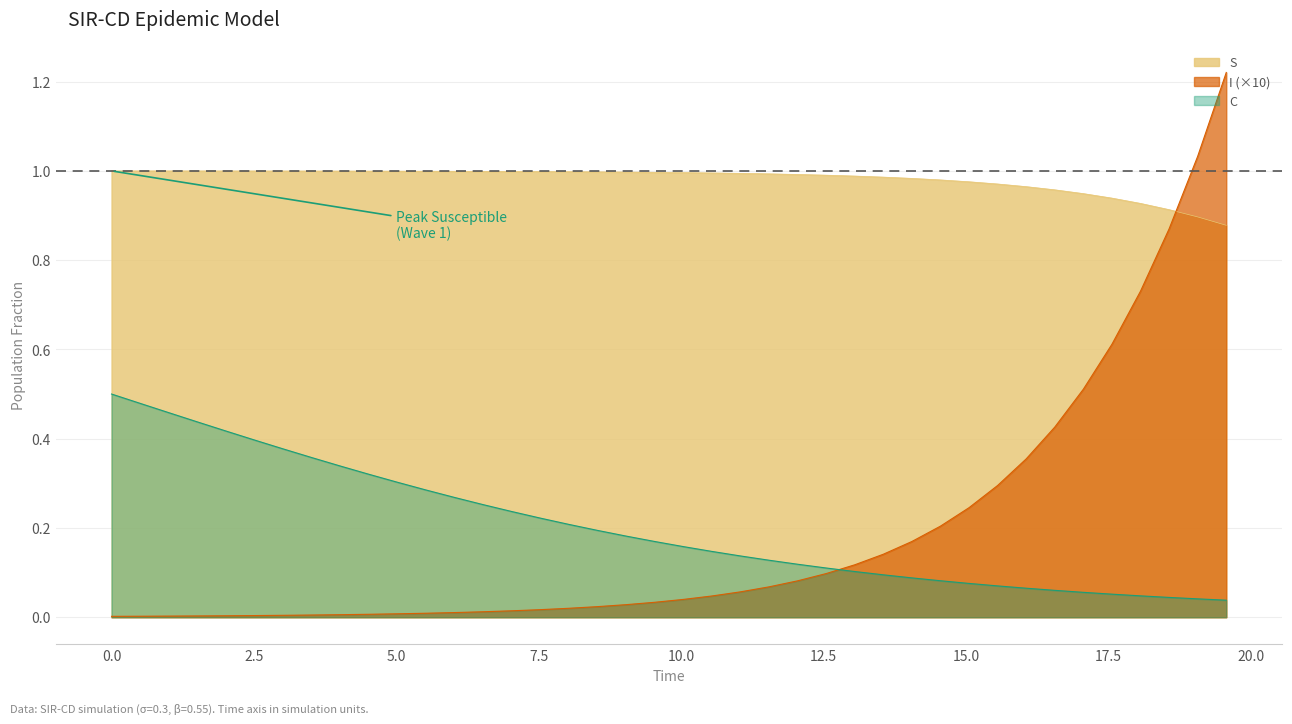

Which series has the largest range (max minus min)?

I (×10)